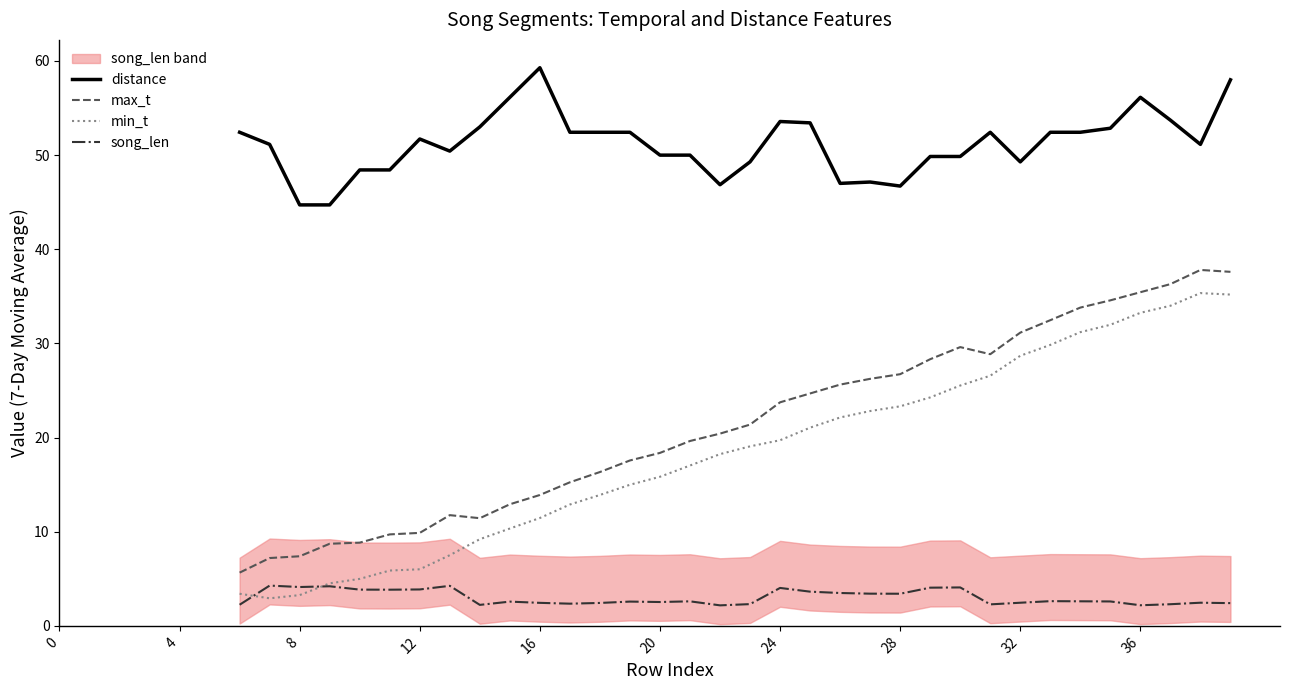

What is the value of the min_t point at the 26th from the left?

21.1